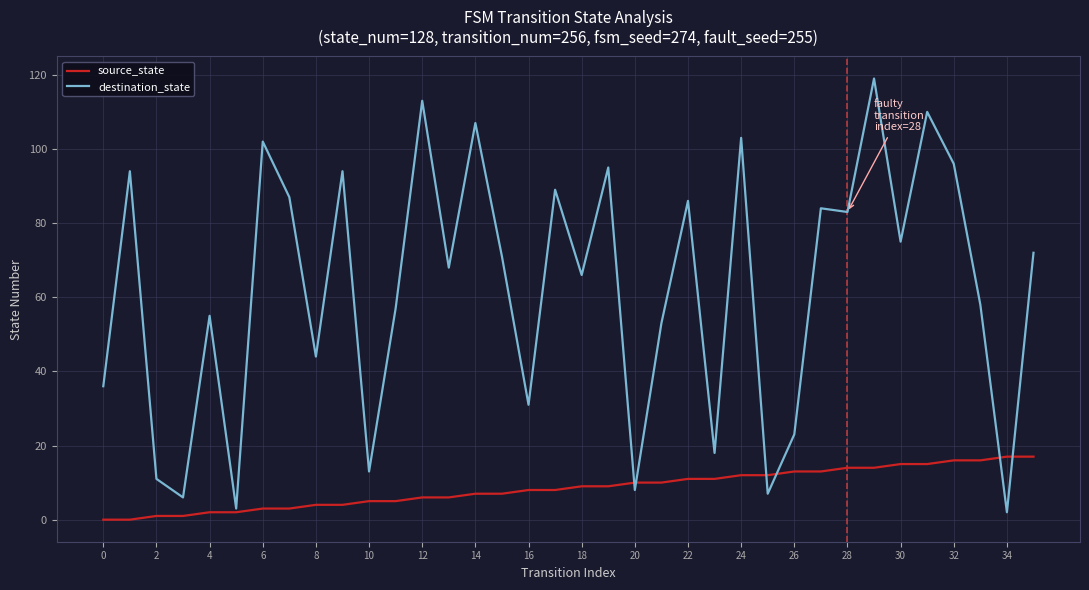

Rank the series by their average value, from lowest to highest.

source_state, destination_state